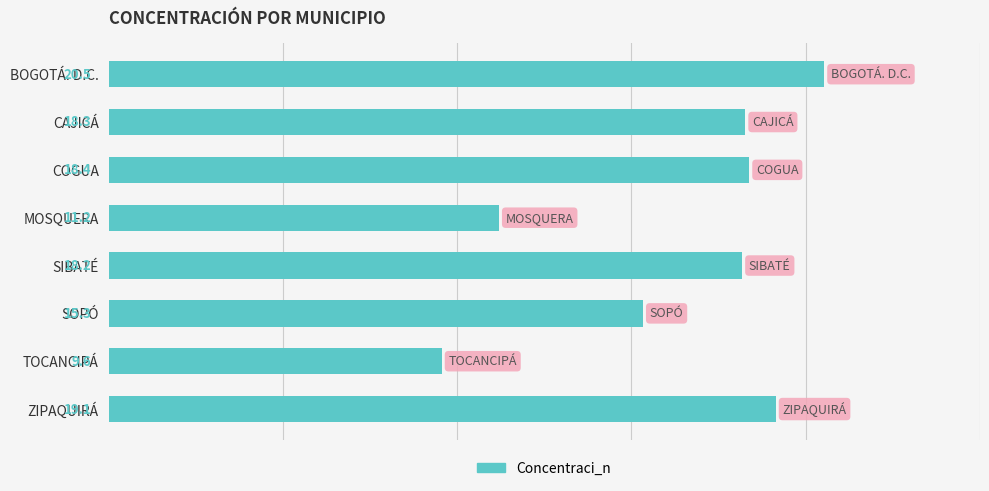

At which label is the value closest to 15?

SOPÓ